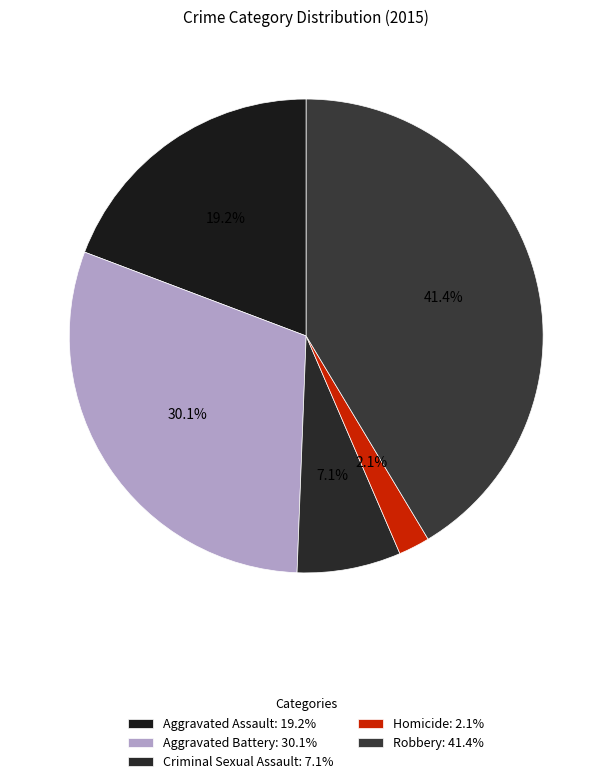

To the nearest percent, what is the average slice percentage?

20%